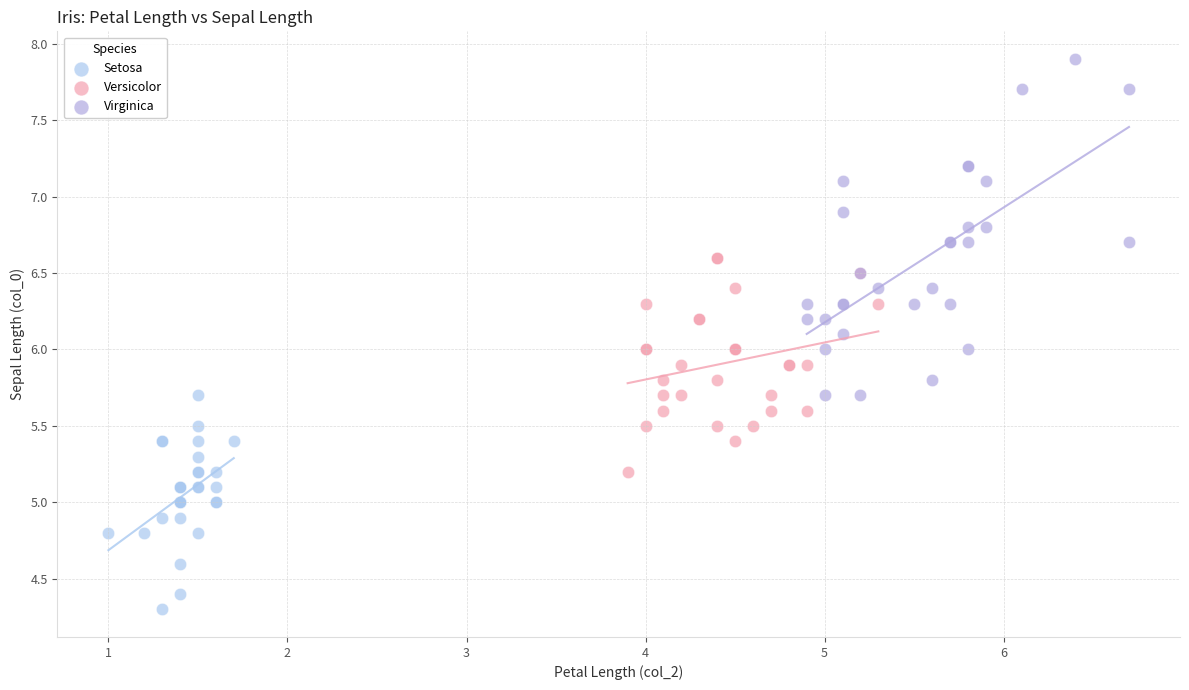

Which series has the widest spread of Y values?

Virginica